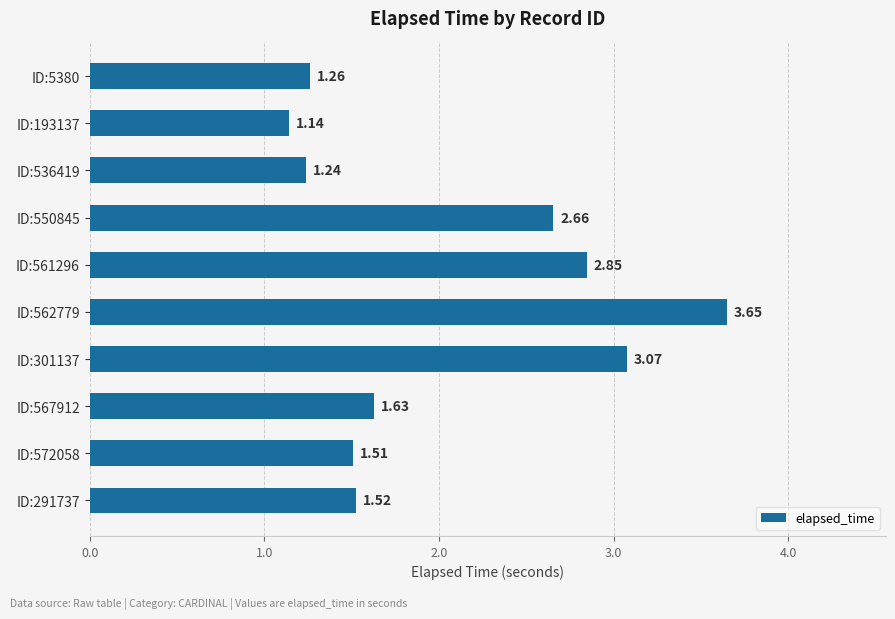

How many bars are there in total?

10